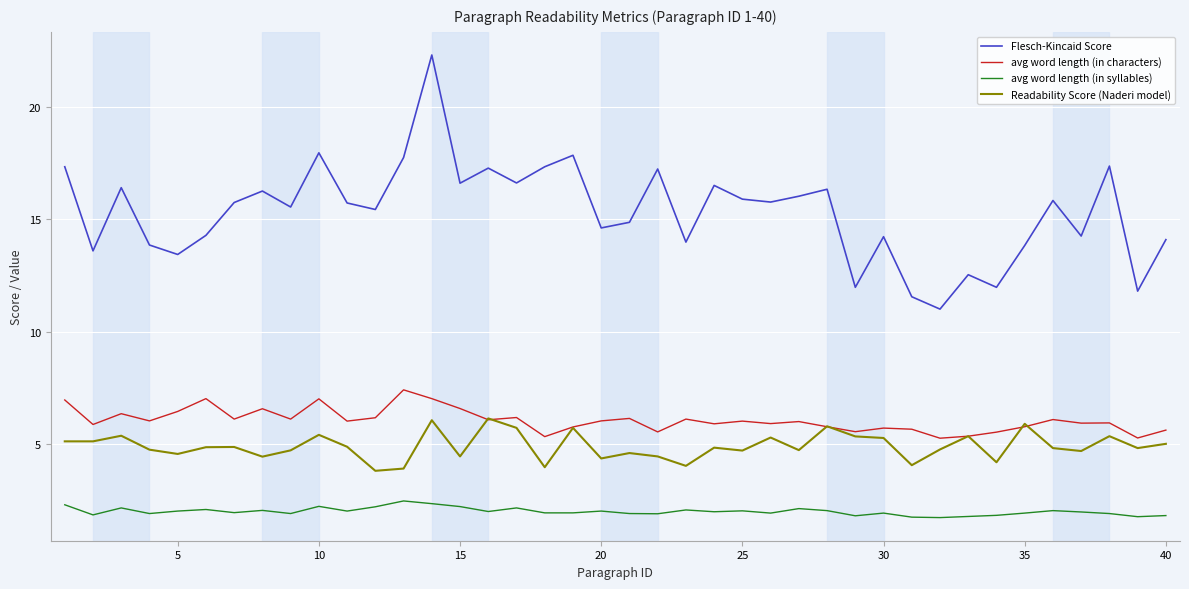

True or false: Readability Score (Naderi model) and Flesch-Kincaid Score intersect in this chart.

False